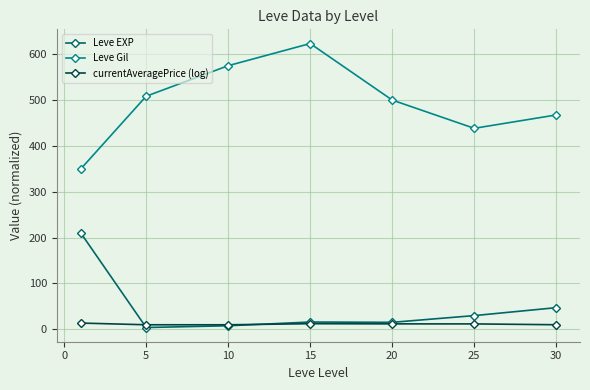

At how many categories does at least one series exceed 287?

7